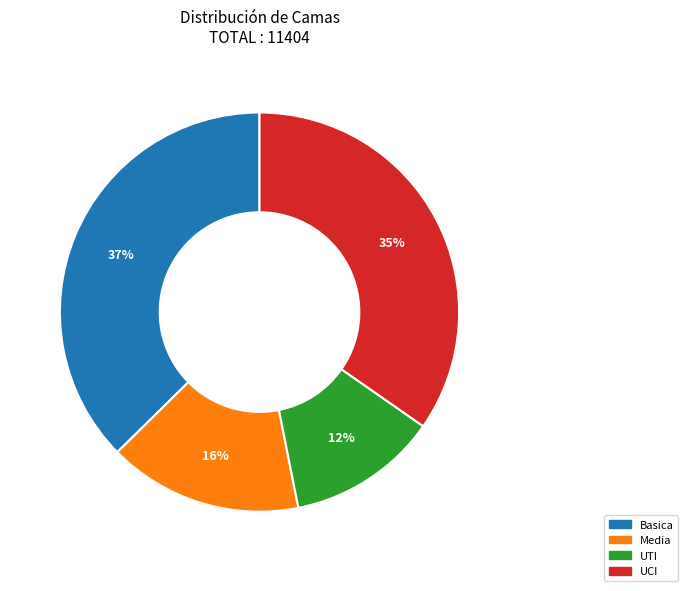

Which slice is the largest?

Basica